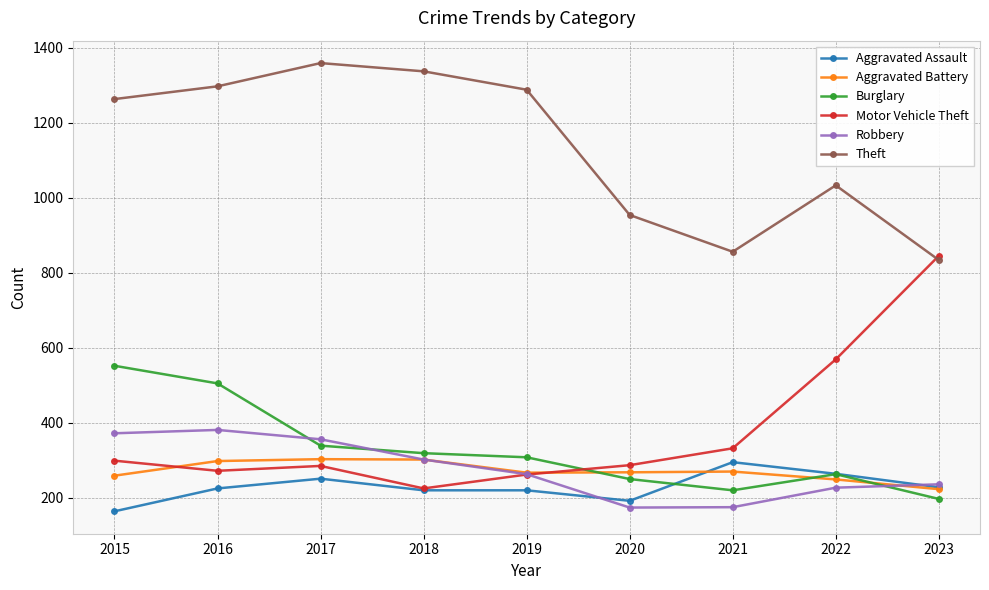

What is the sum of all Robbery values?

2486